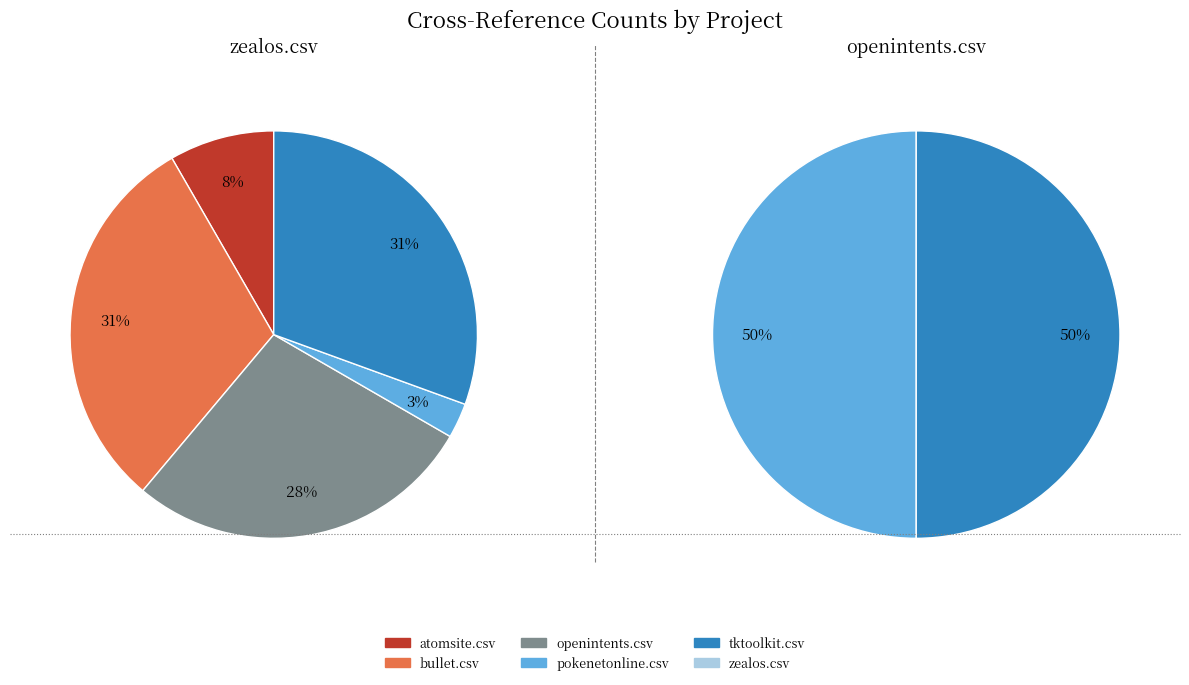

Does bullet.csv represent more than half of the total?

No